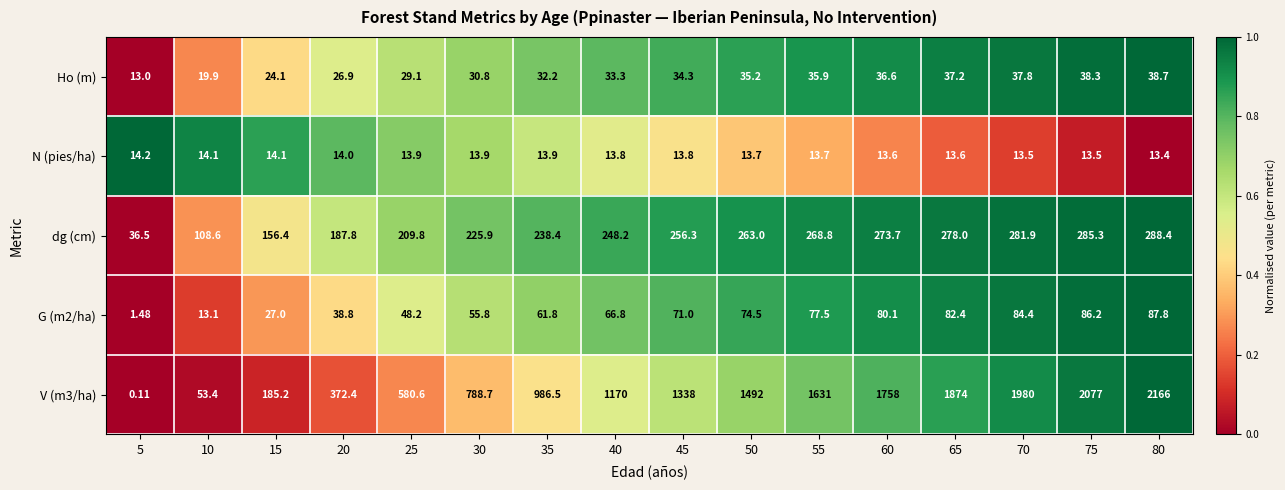

Which series has the widest spread of values?

V (m3/ha)